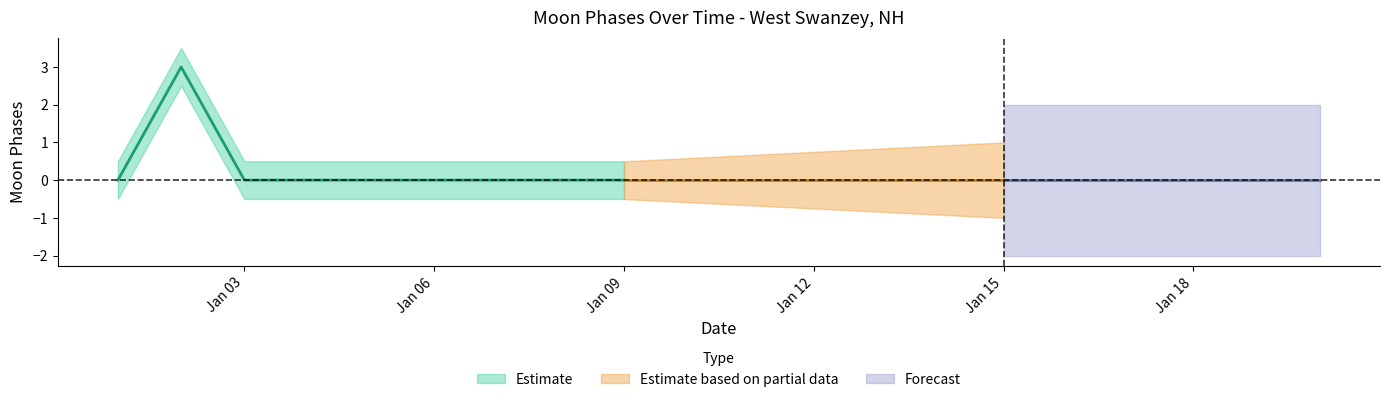

What is the smallest value displayed?

-0.5